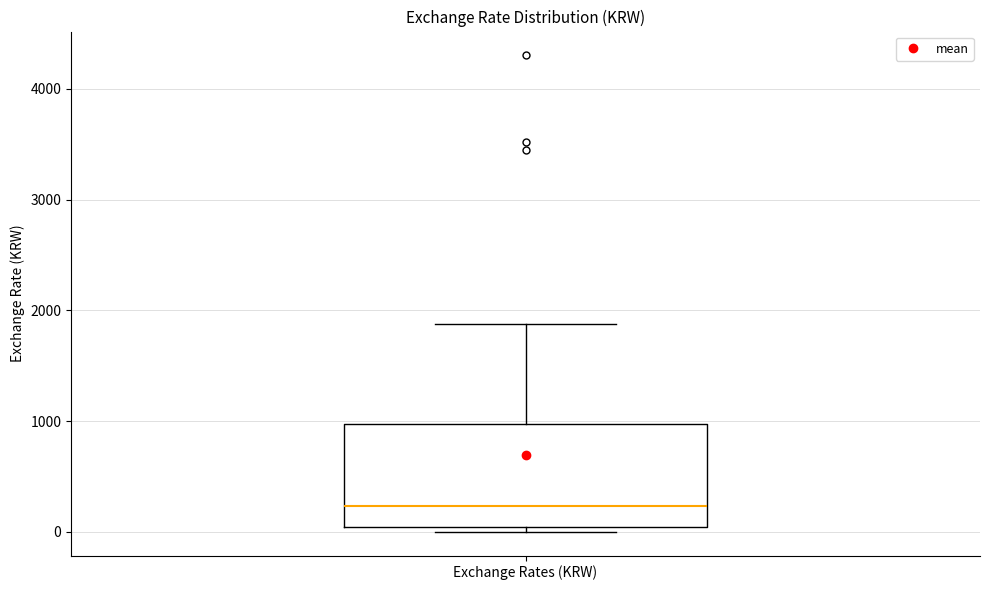

Where does the median line of the box for Exchange Rates (KRW) sit on the y-axis? The values are not printed on the chart, so give them approximately, as read against the axis.

200